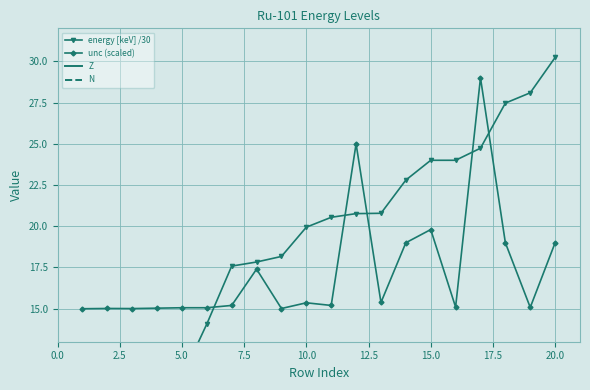

At which label is unc (scaled) closest to 22?

15.0